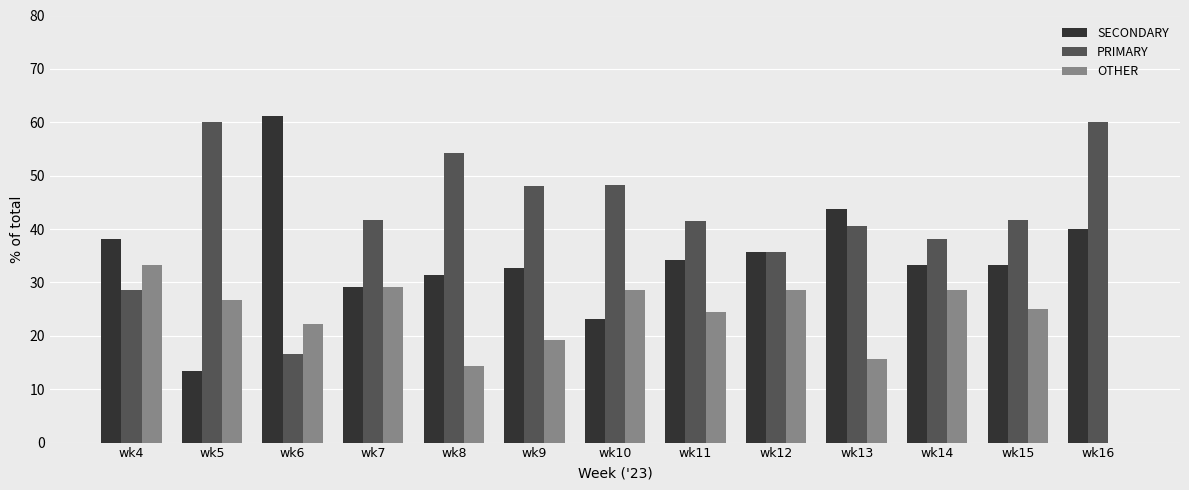

What are all the series names shown in the legend?

SECONDARY, PRIMARY, OTHER